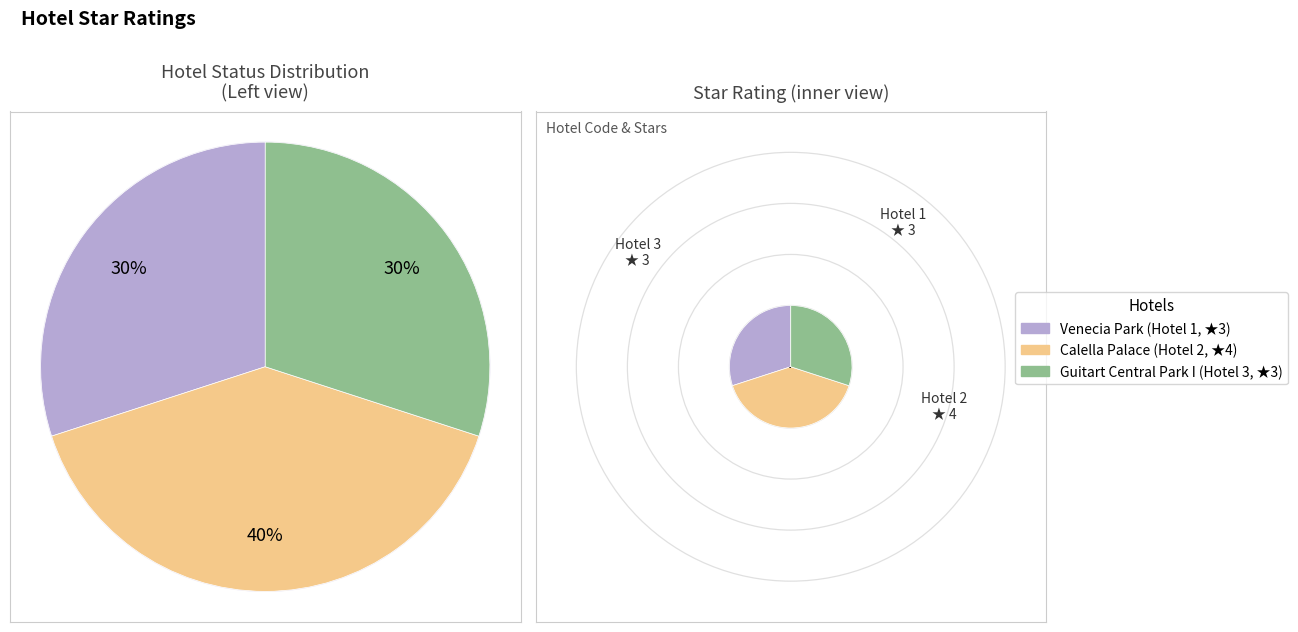

How many slices are in this pie chart?

3